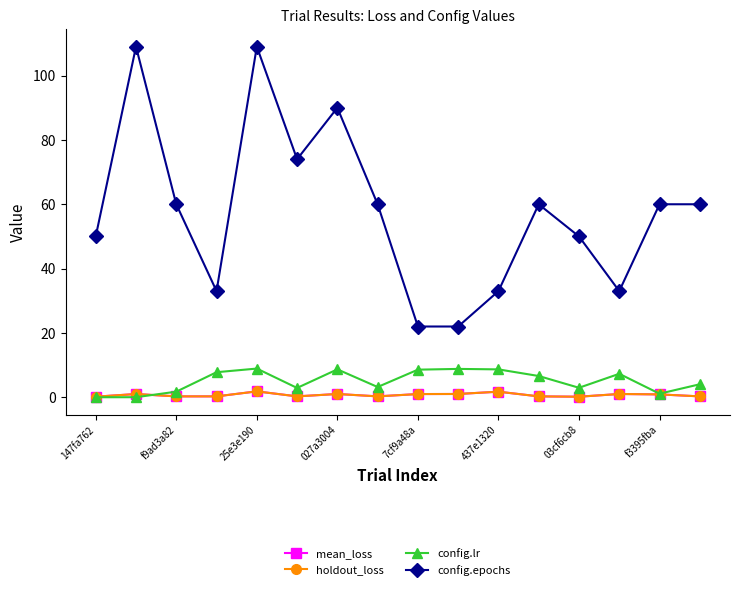

In holdout_loss, how many points are higher than both neighbors (excluding endpoints)?

5